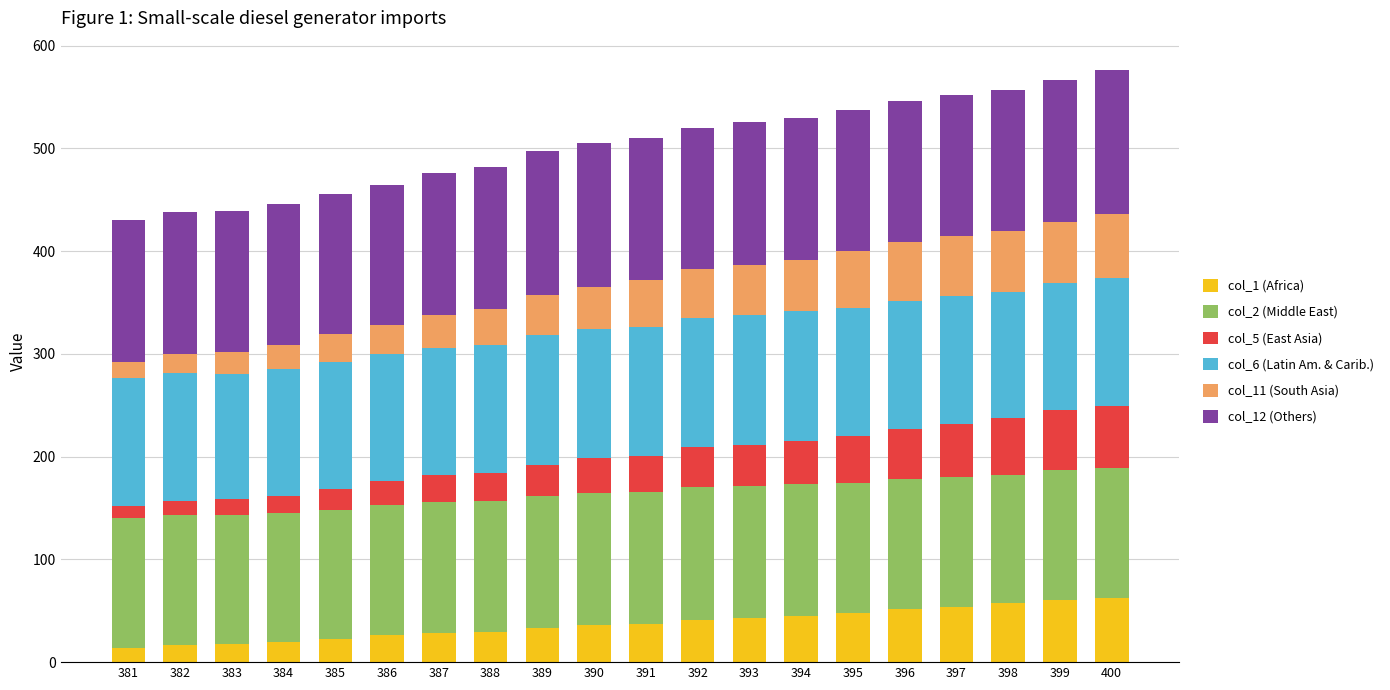

What is the total value across all series at 389?

497.9